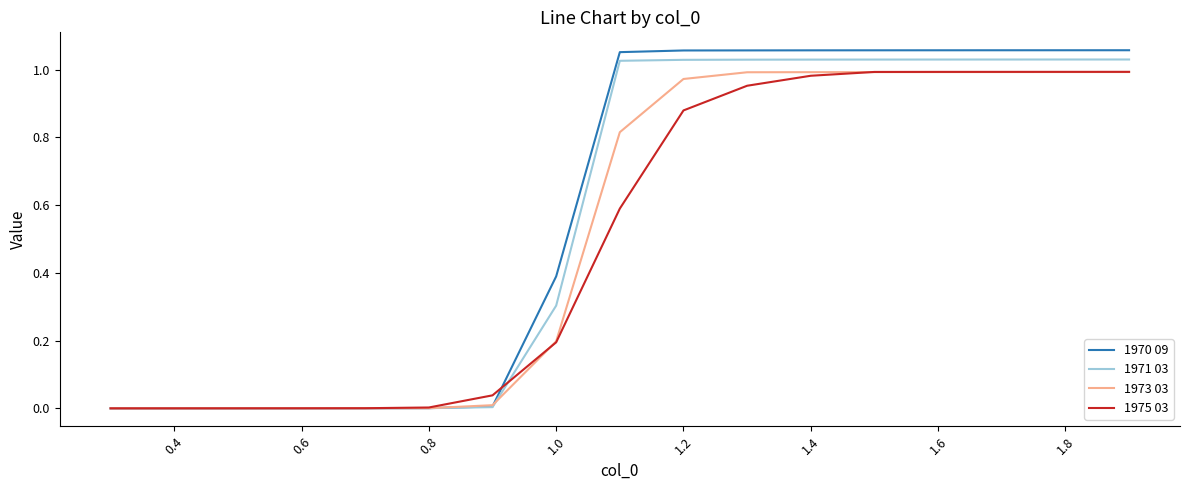

Which series has the largest range (max minus min)?

1970 09